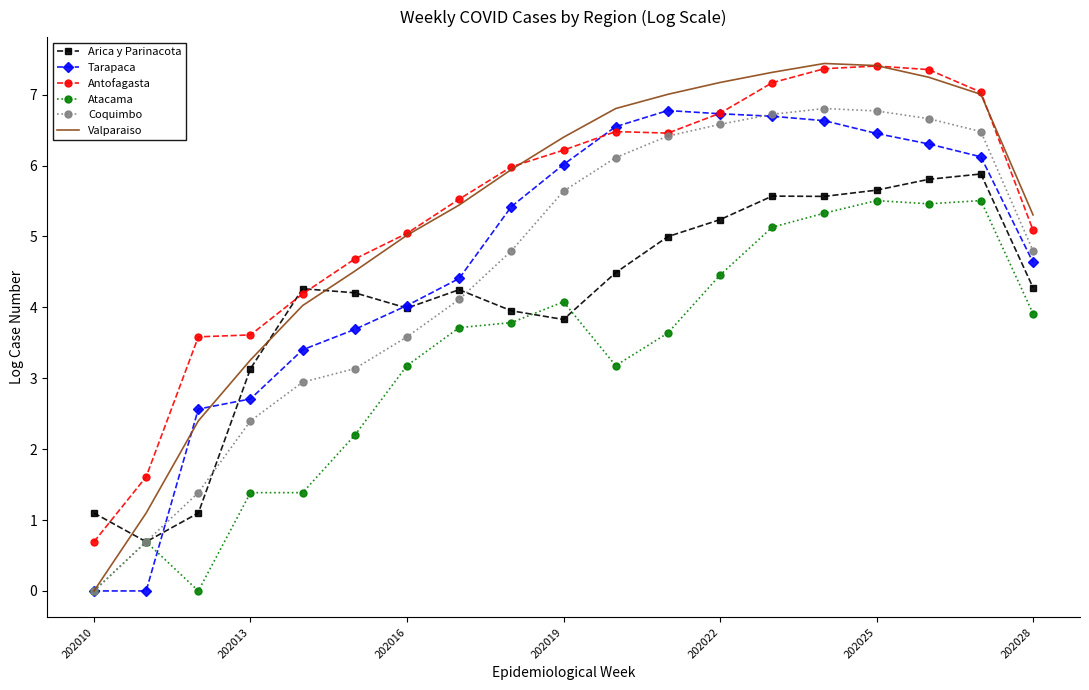

What is the lowest value of the Antofagasta series?

0.7